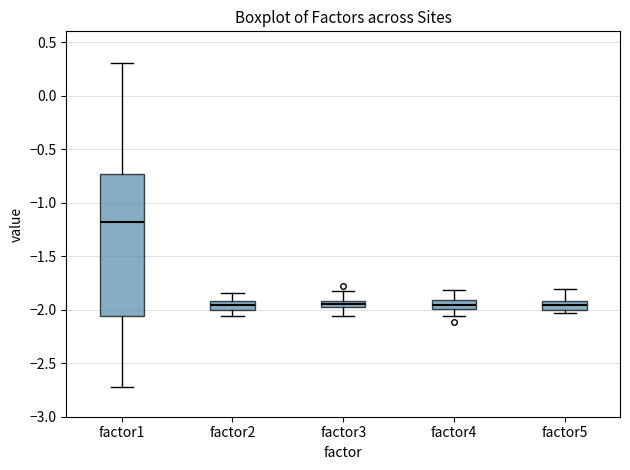

Which box is the tallest, from its lower edge to its upper edge?

factor1